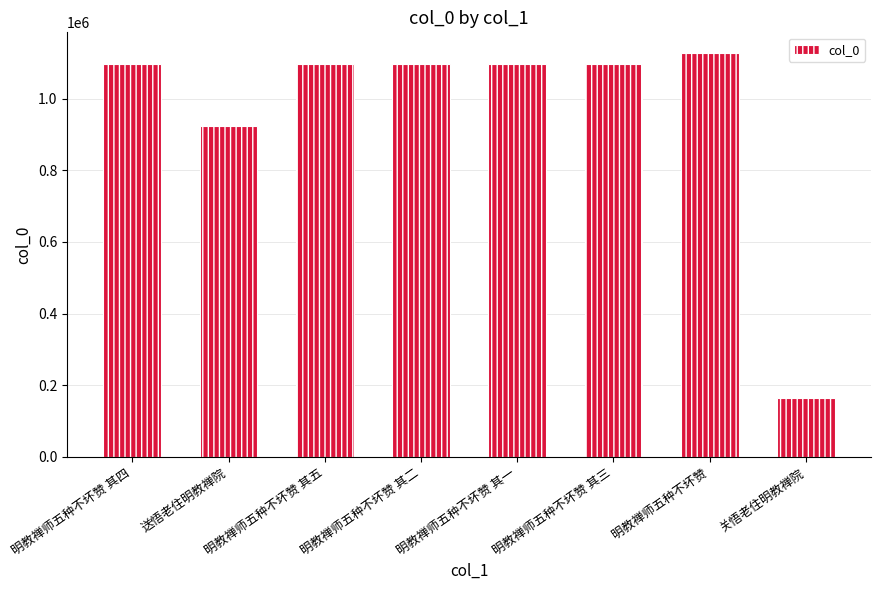

What position from the right is 明教禅师五种不坏赞 其二?

5